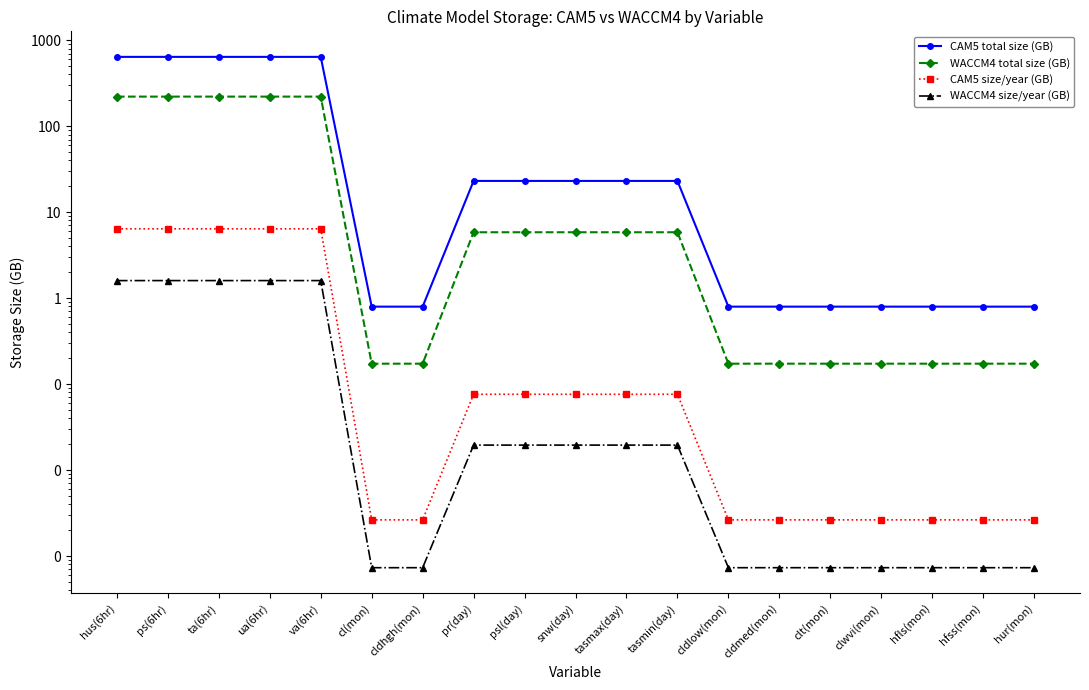

Is it true that WACCM4 size/year (GB) equals 1.6 at ua(6hr)?

True